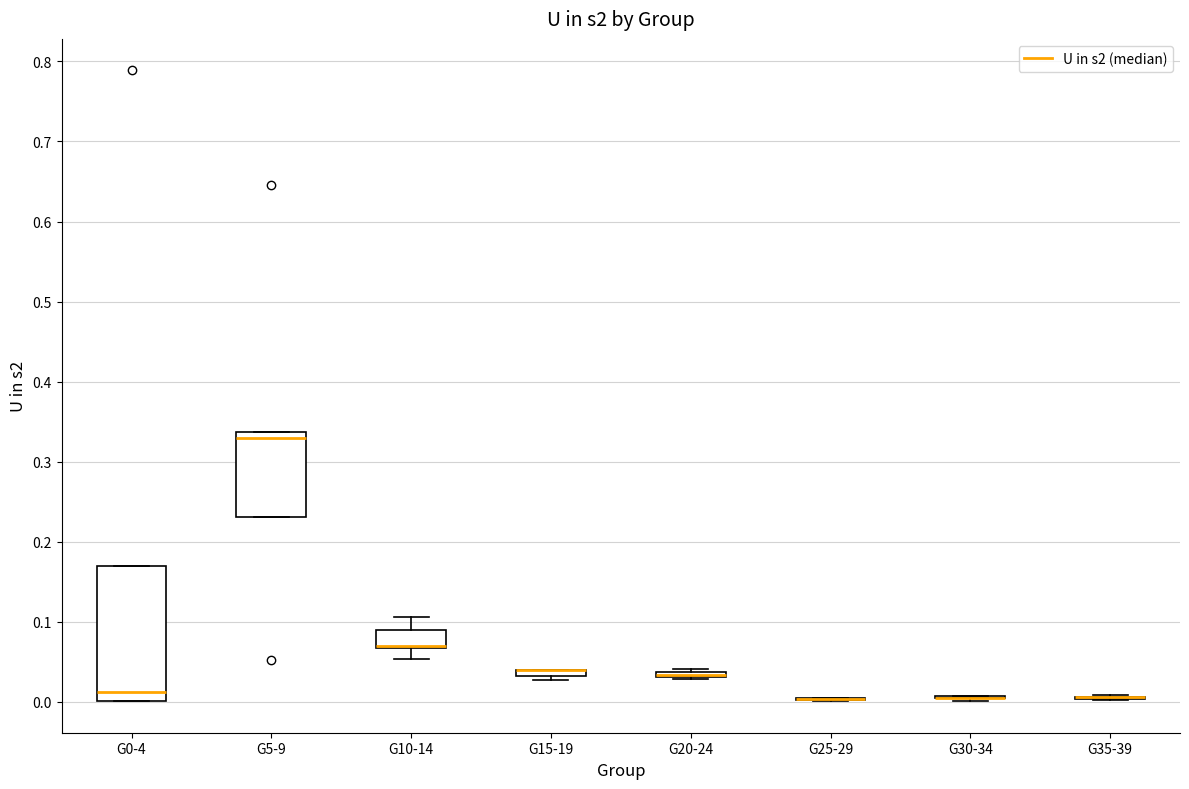

Where is the upper edge of the box for G0-4 on the y-axis? The values are not printed on the chart, so give them approximately, as read against the axis.

0.17